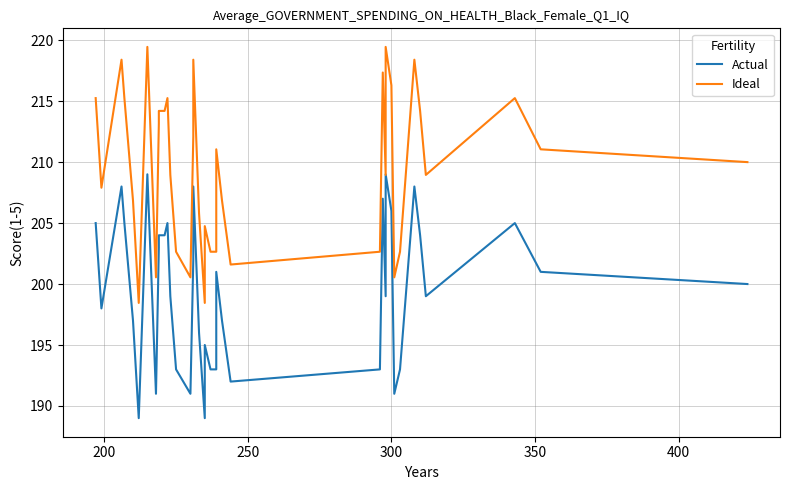

What are all the series names shown in the legend?

Actual, Ideal